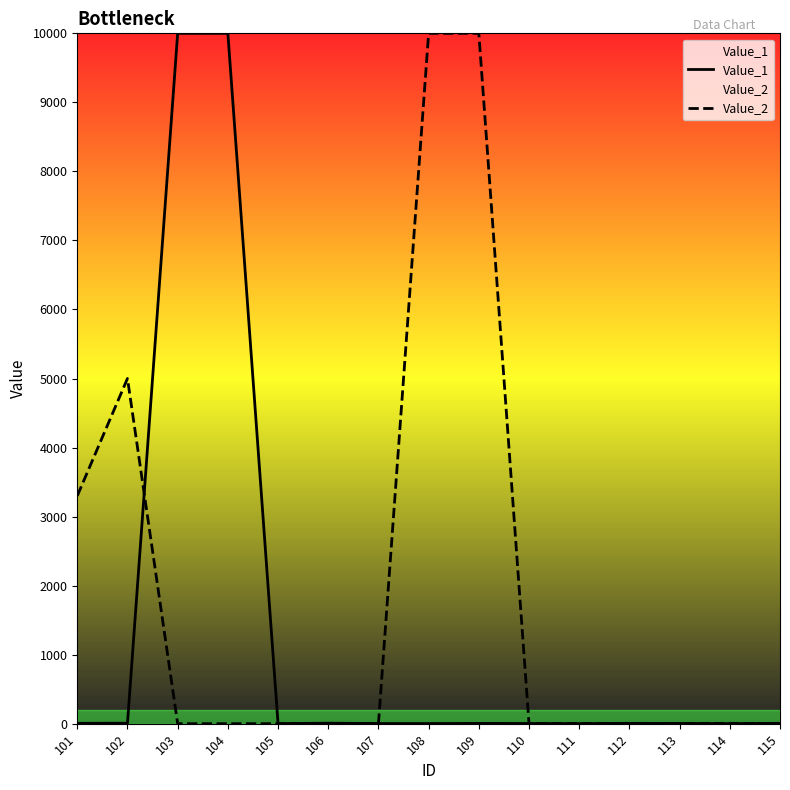

What is the difference between the maximum and minimum values in the Value_1 series?

9999